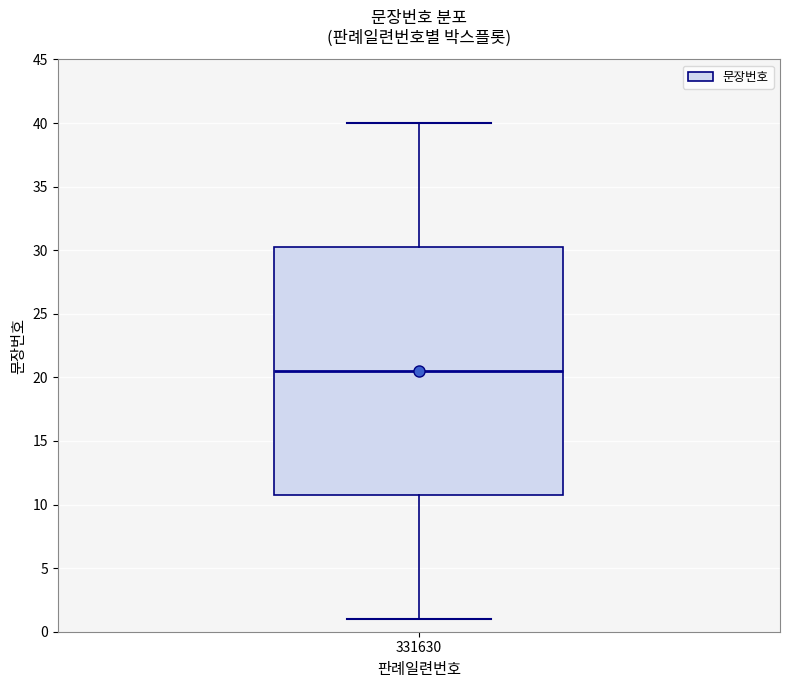

Where does the lower whisker of the box at x = 331630 end on the y-axis? The values are not printed on the chart, so give them approximately, as read against the axis.

1.0